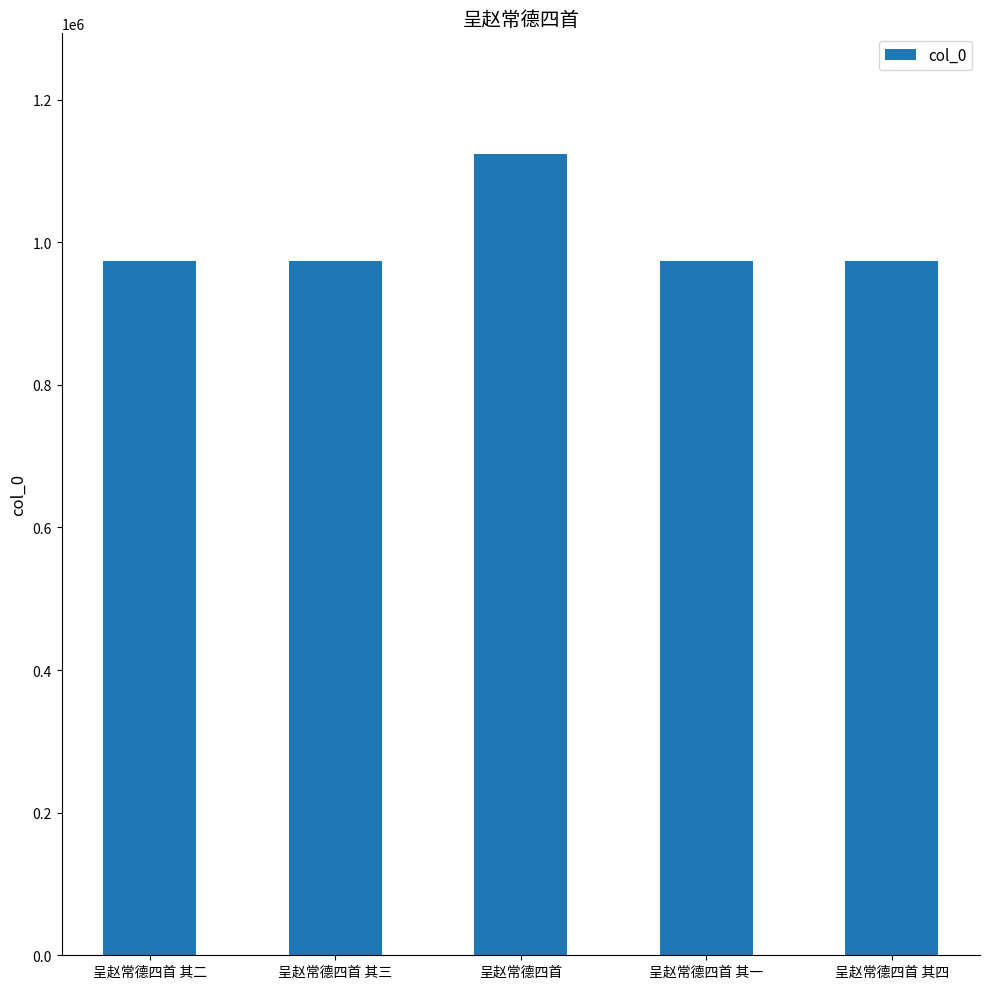

True or false: the data shows 974042 at 呈赵常德四首 其三.

True